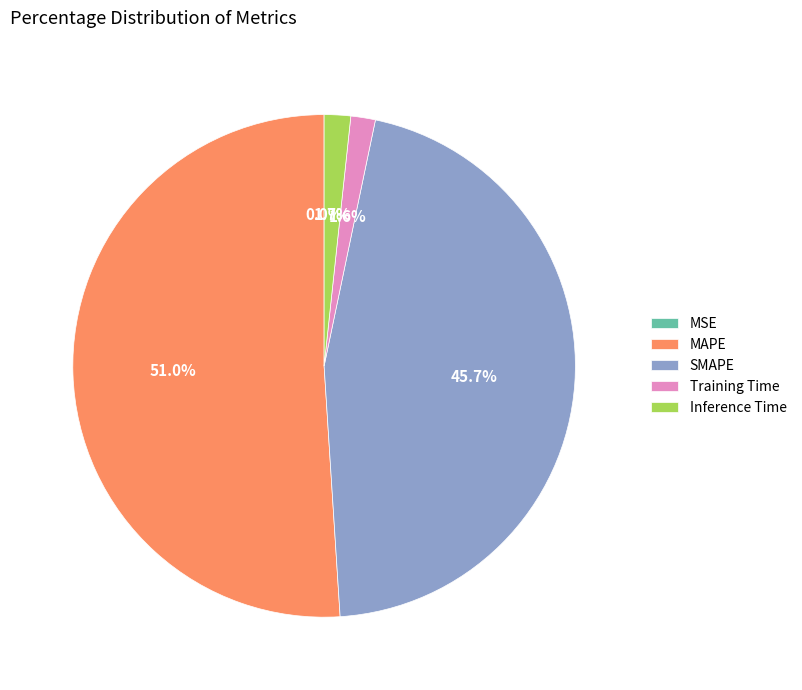

Between SMAPE and MAPE, which is larger?

MAPE